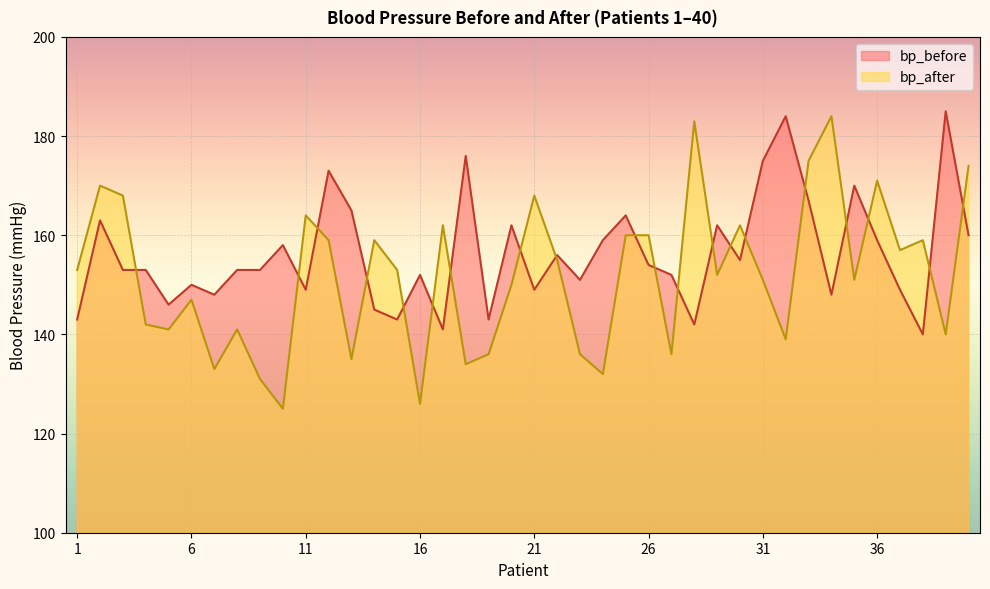

What is the difference between the bp_after values at 29 and 35?

1